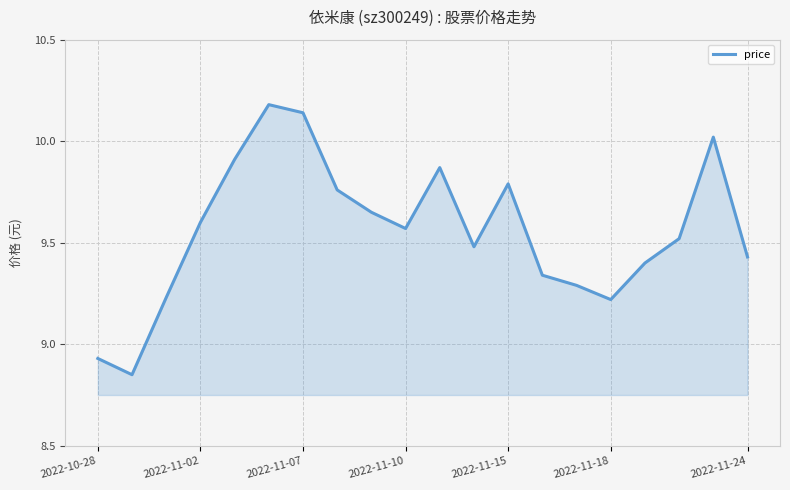

What is the greatest value displayed?

10.2